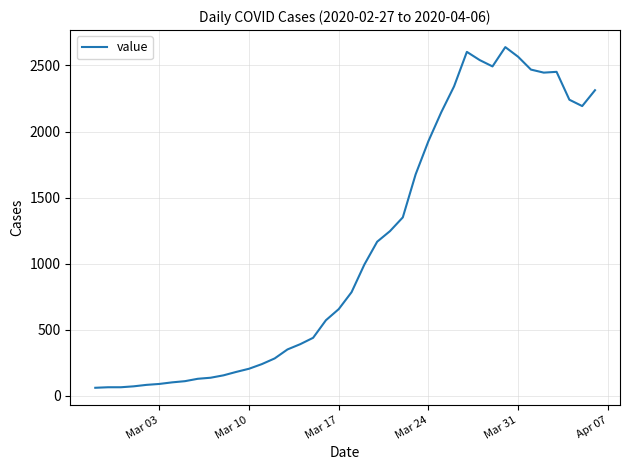

What is the smallest value displayed?

62